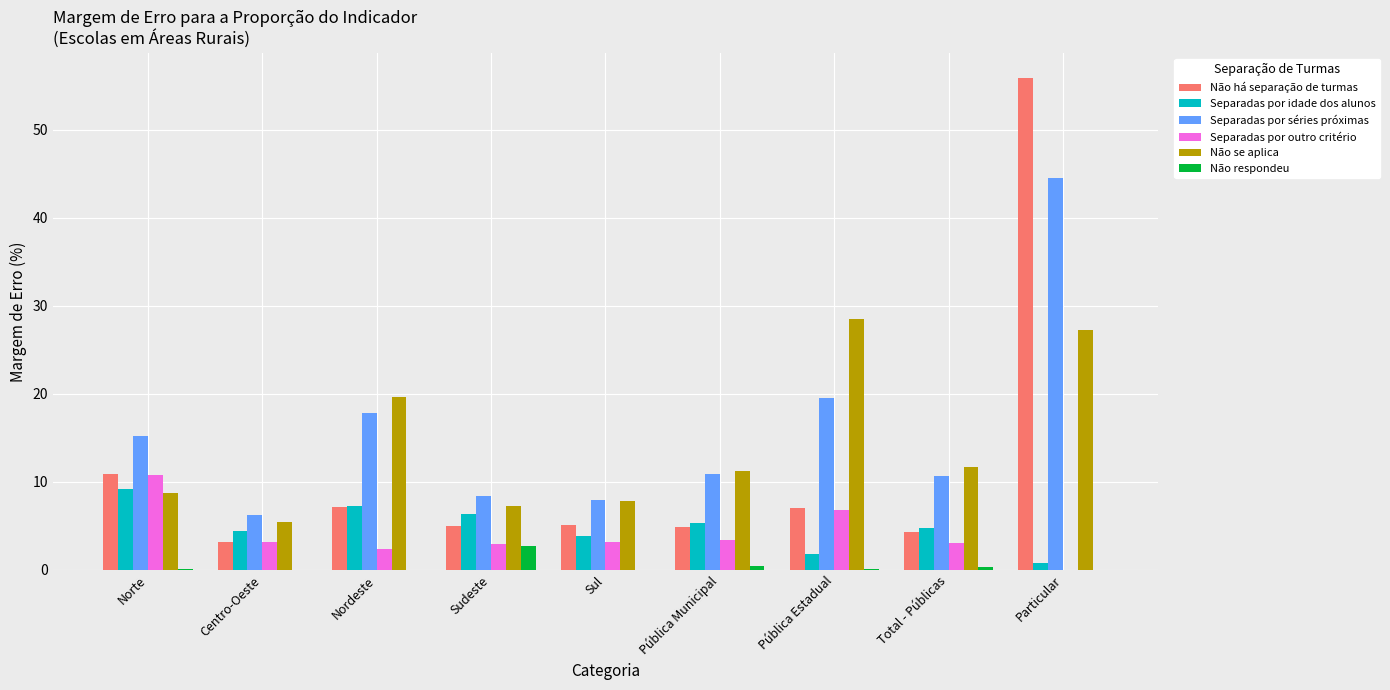

Which series has the largest range (max minus min)?

Não há separação de turmas